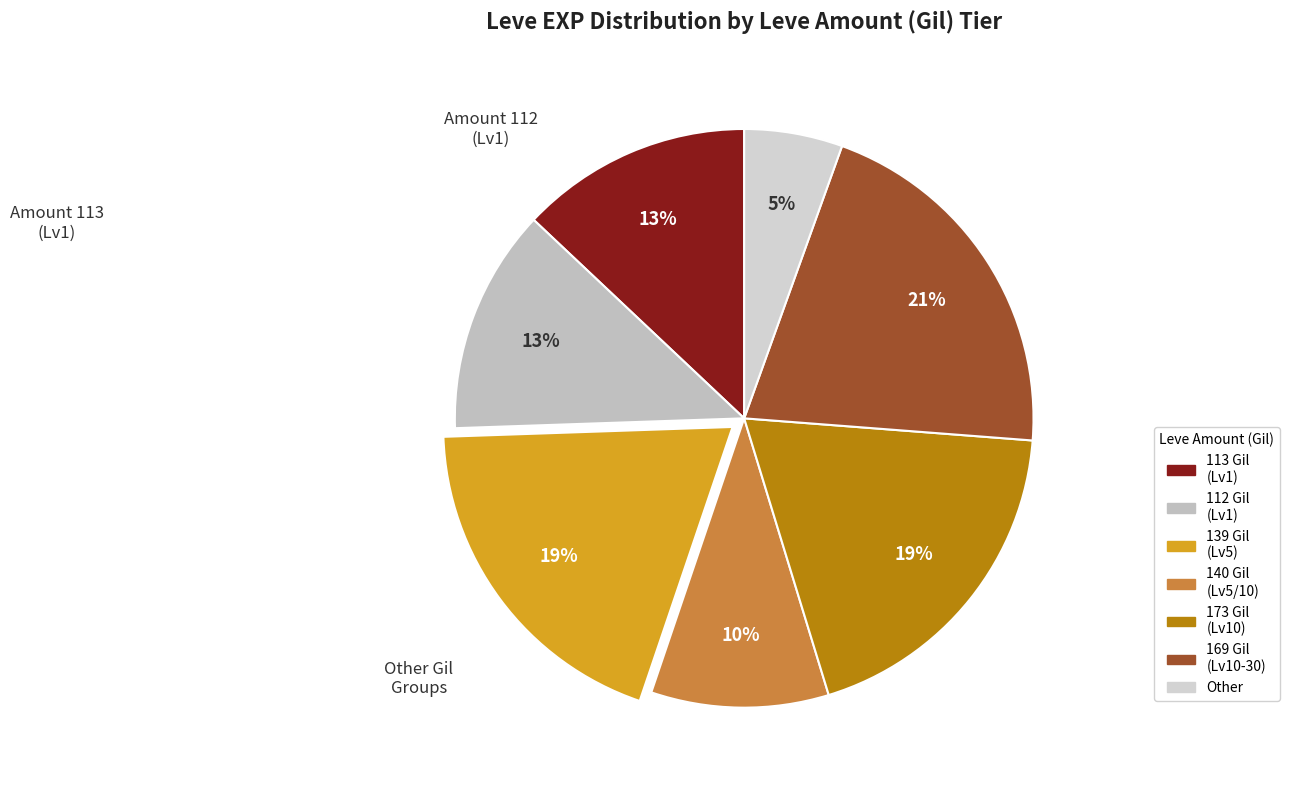

How many segments does this pie chart have?

7